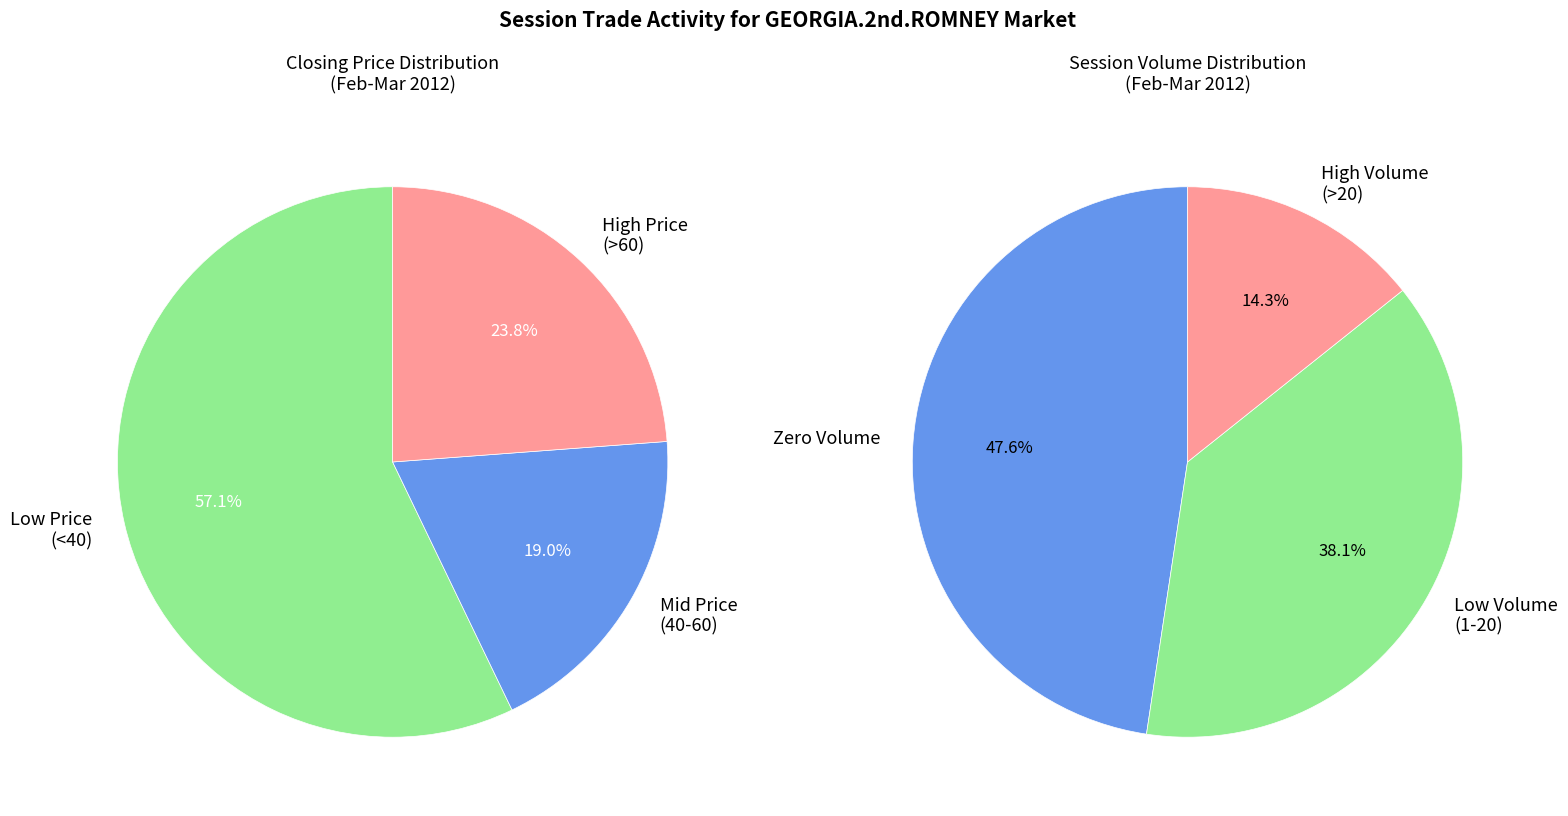

What portion of the pie excludes 5?

100.0%